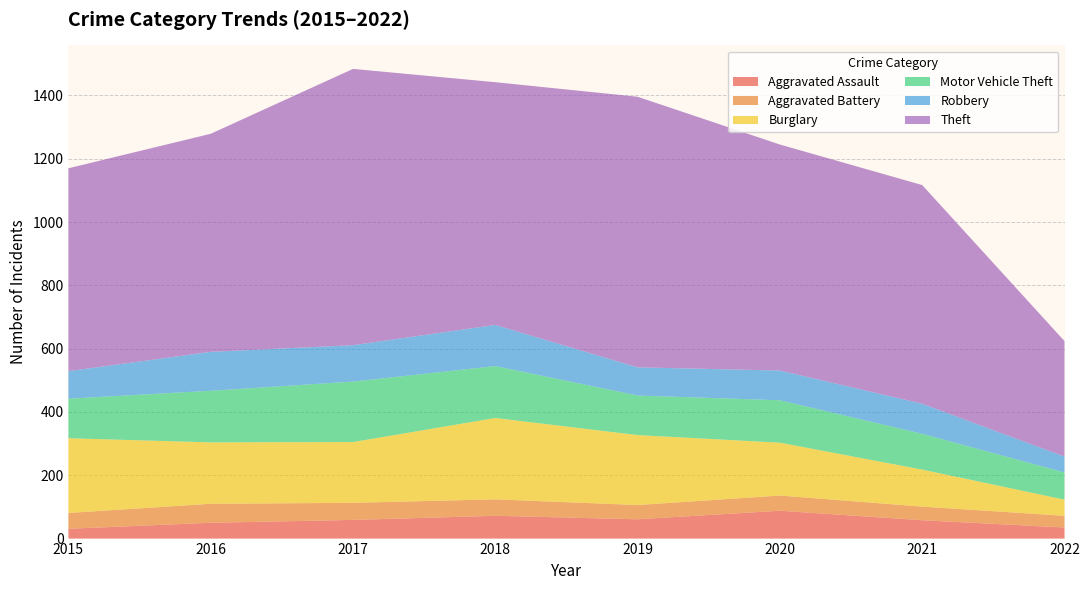

Reading left to right, what are all the values shown in this chart?

Aggravated Assault: 31	50	59	72	61	88	58	35
Aggravated Battery: 50	60	54	52	45	48	43	37
Burglary: 236	194	192	257	221	167	117	51
Motor Vehicle Theft: 125	163	191	164	125	134	113	86
Robbery: 87	123	115	130	89	94	95	50
Theft: 641	689	873	767	855	714	691	365